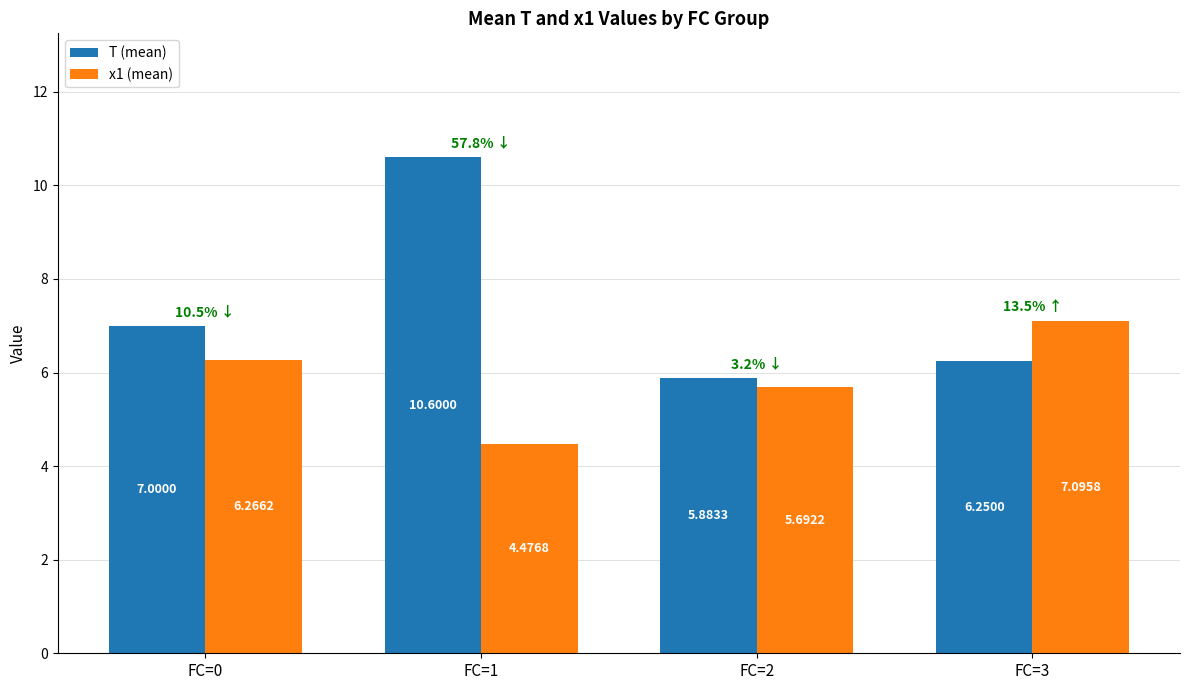

Which series has the widest spread of values?

T (mean)